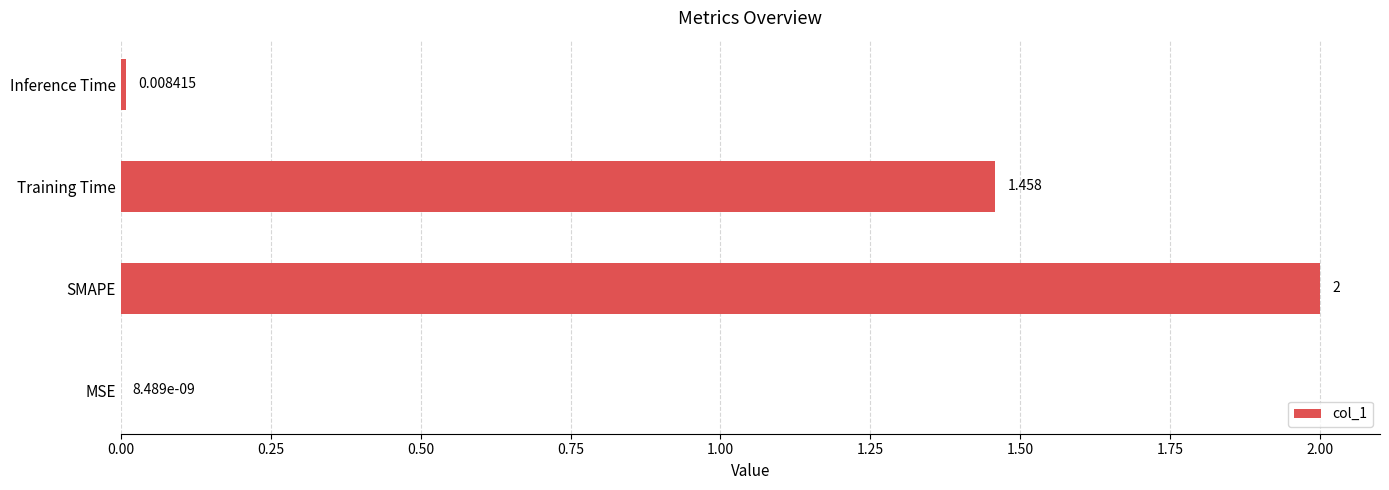

Between Inference Time and SMAPE, which is larger?

SMAPE